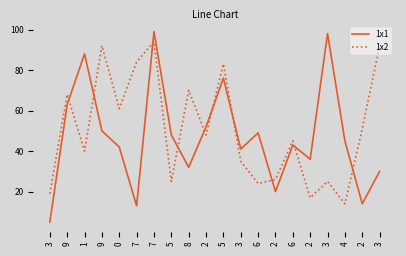

What is the spread (max minus min) of values at 3?

14